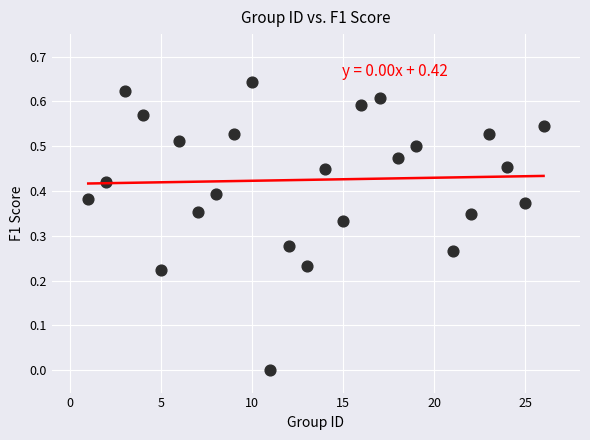

What is the range of X values (max minus min)?

25.0